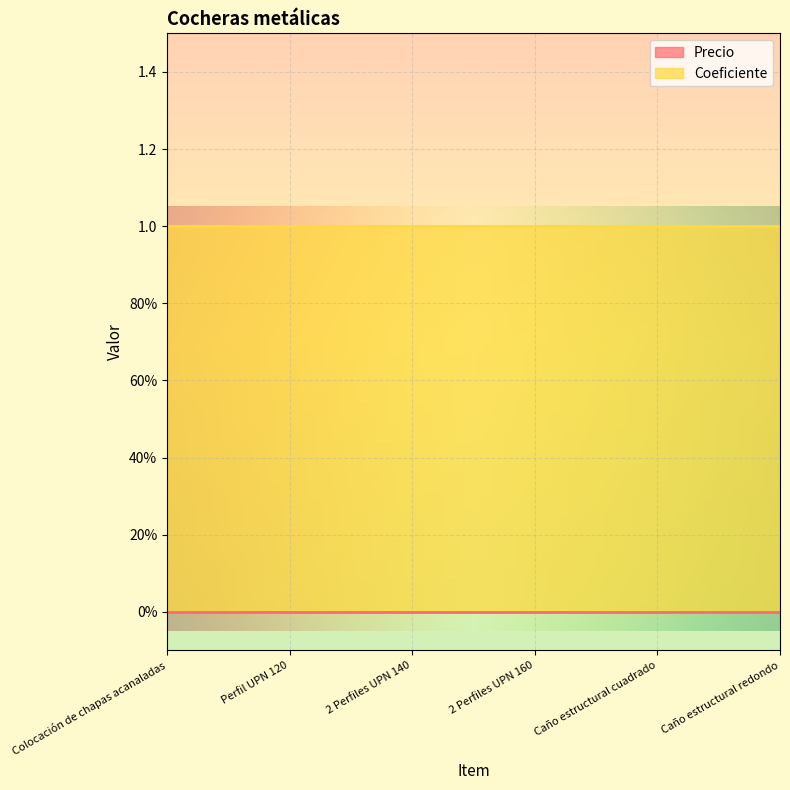

How many data points does each series have?

6